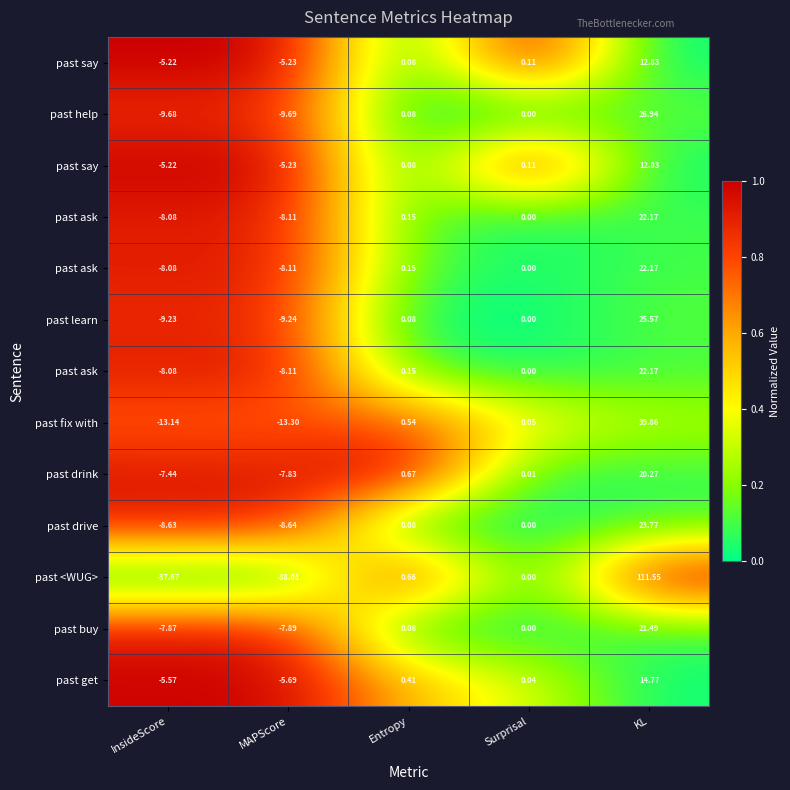

How many data points does each series have?

5